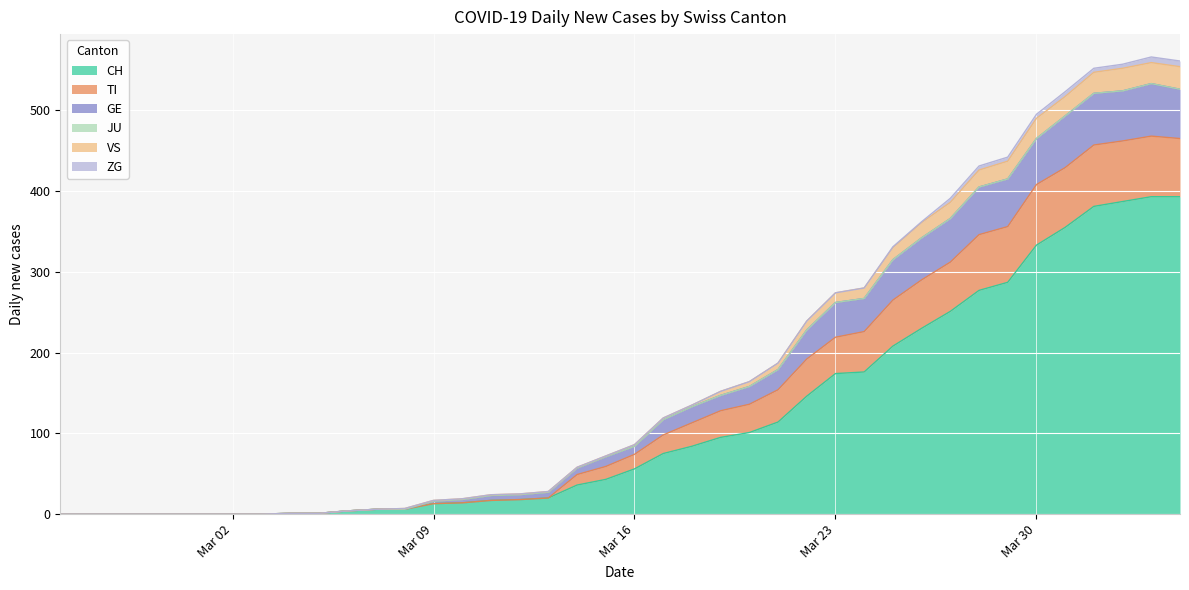

What position from the left is 2020-03-10?

15